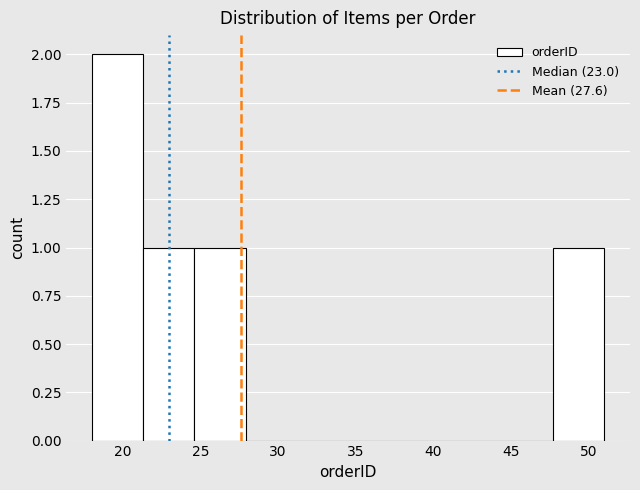

Which range on the x-axis has the tallest bar?

18.0 to 21.3